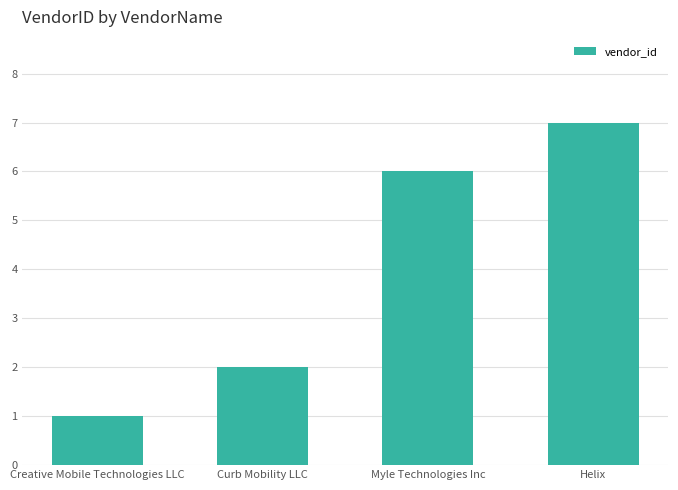

What is the approximate value at Myle Technologies Inc?

6